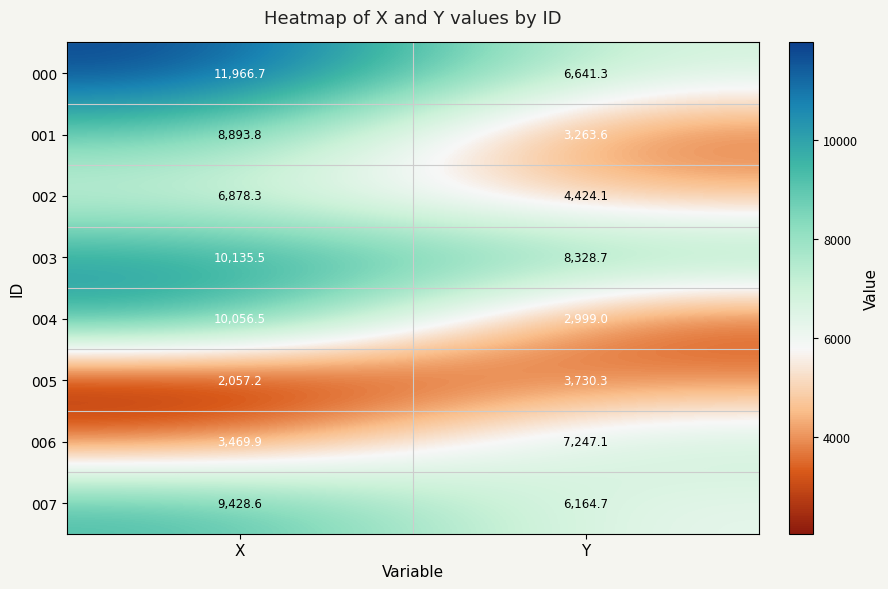

List the series in order of their peak value, highest first.

000, 003, 004, 007, 001, 006, 002, 005